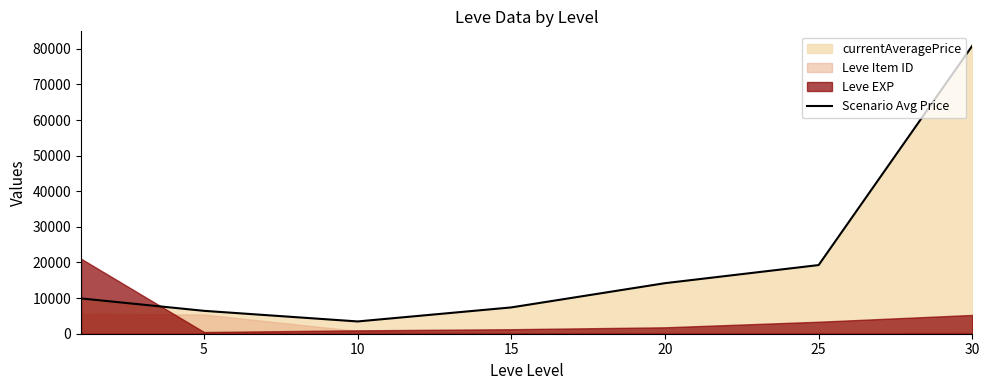

Count the number of values greater than 9912.

4